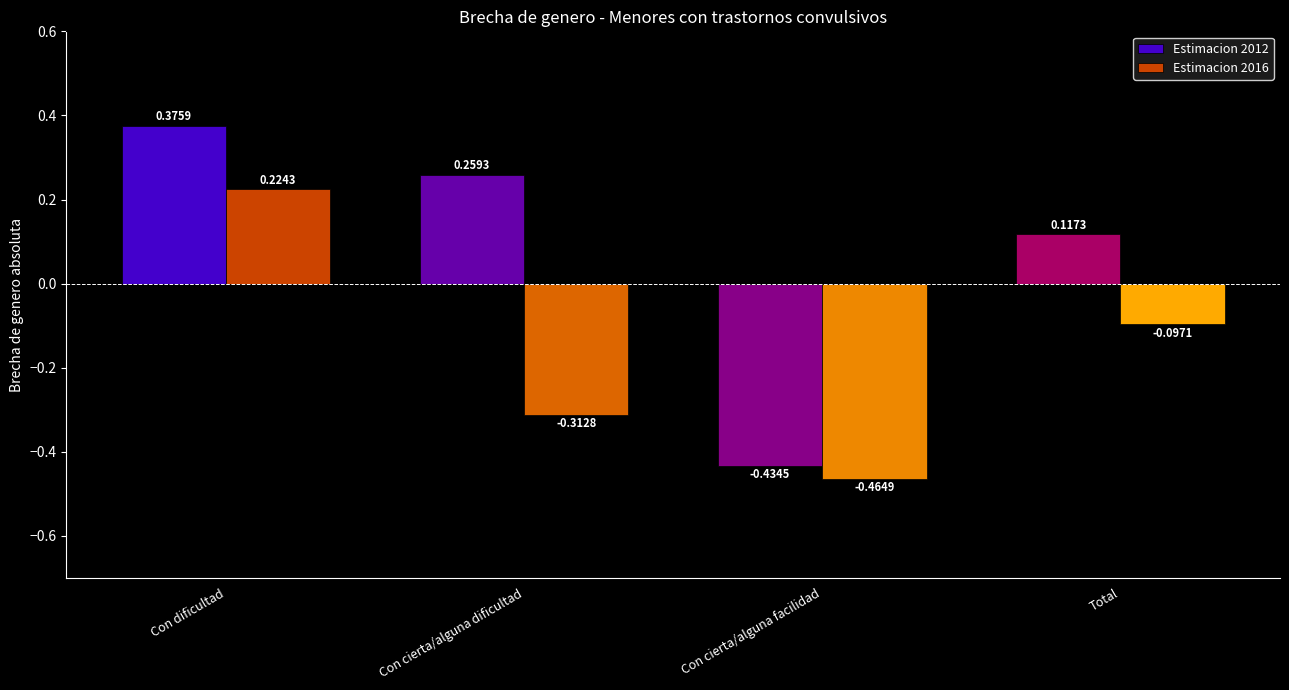

Does the chart contain stacked bars?

No